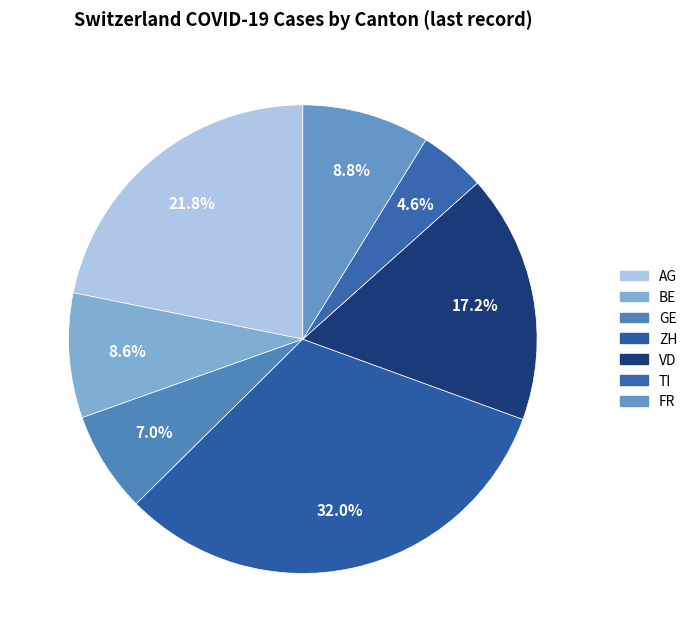

How many slices are in this pie chart?

7